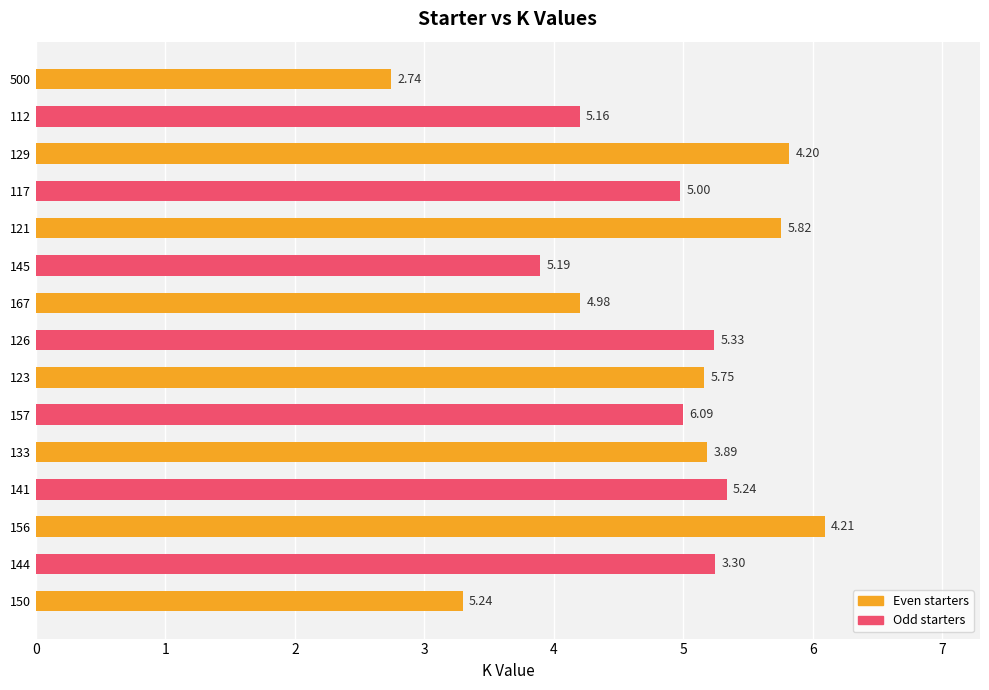

What is the value of the 11th bar from the left?

5.2